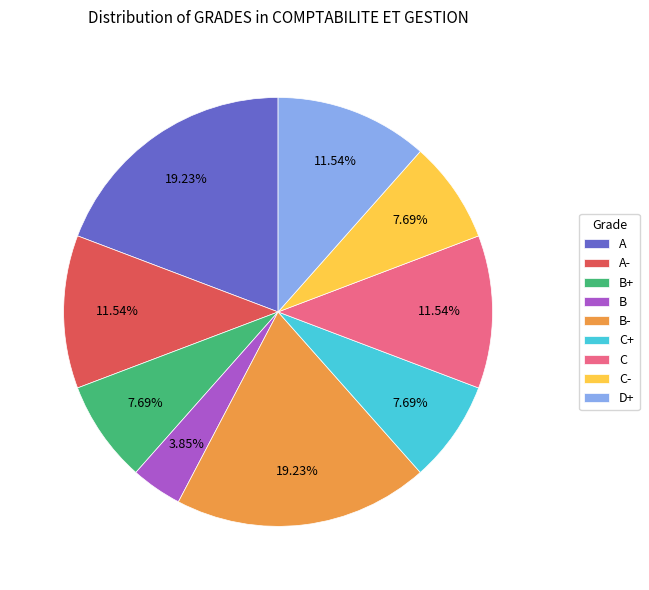

Count the number of slices in the pie.

9